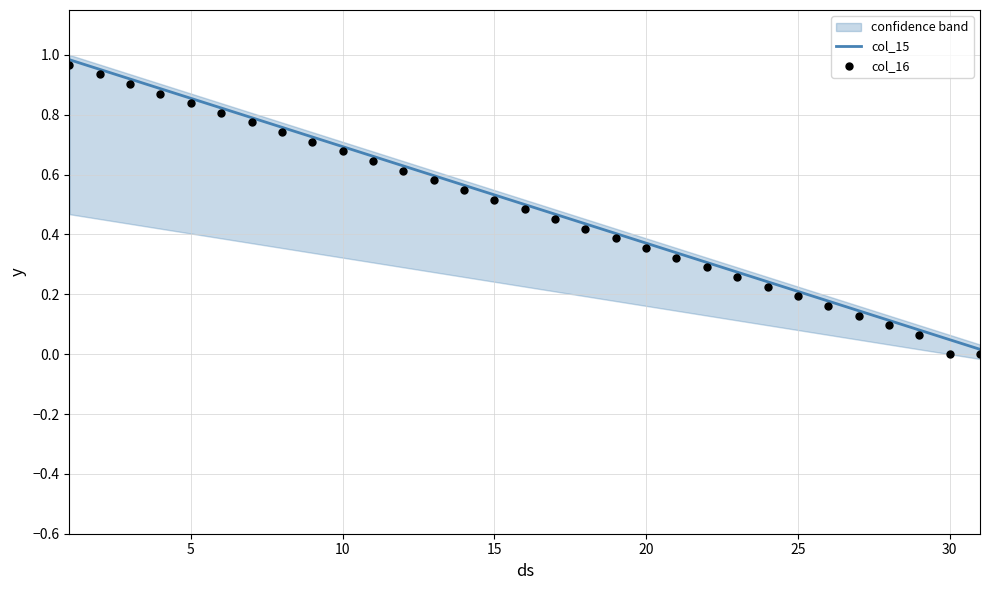

What are all the series names shown in the legend?

col_15, col_16